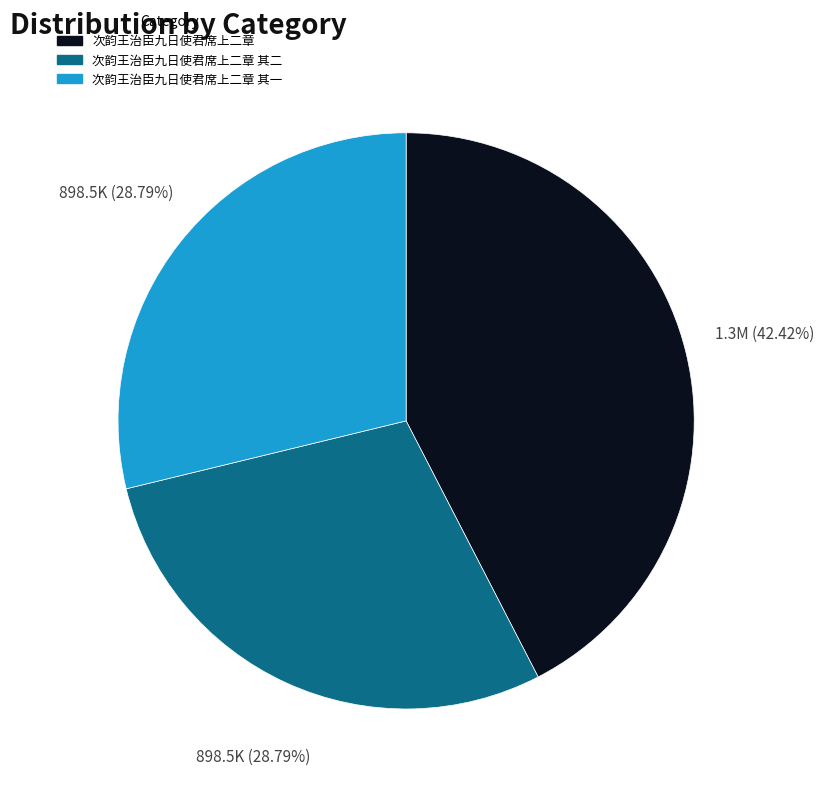

How many slices are in this pie chart?

3